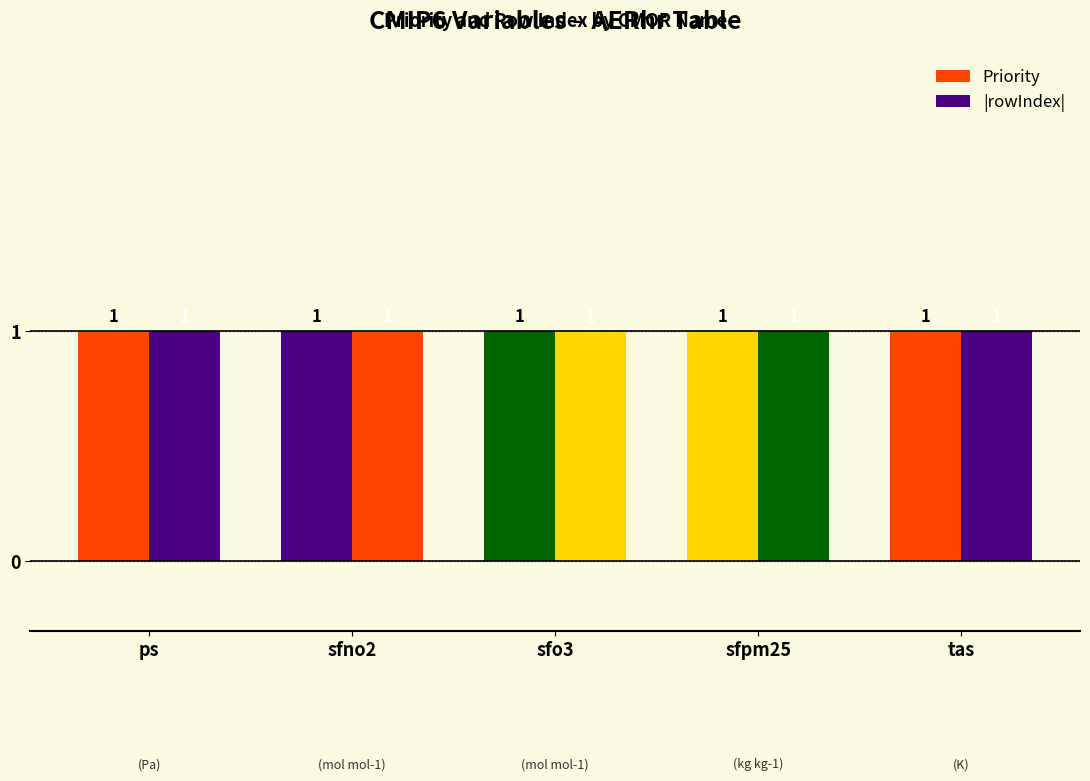

Which category has the highest value across all series?

ps